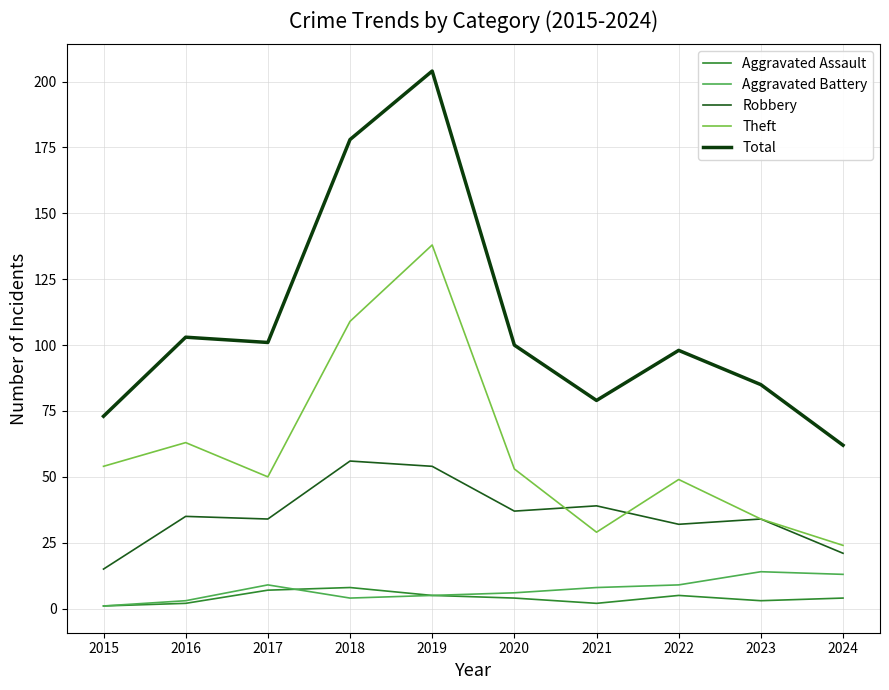

How many lines are shown in the chart?

5